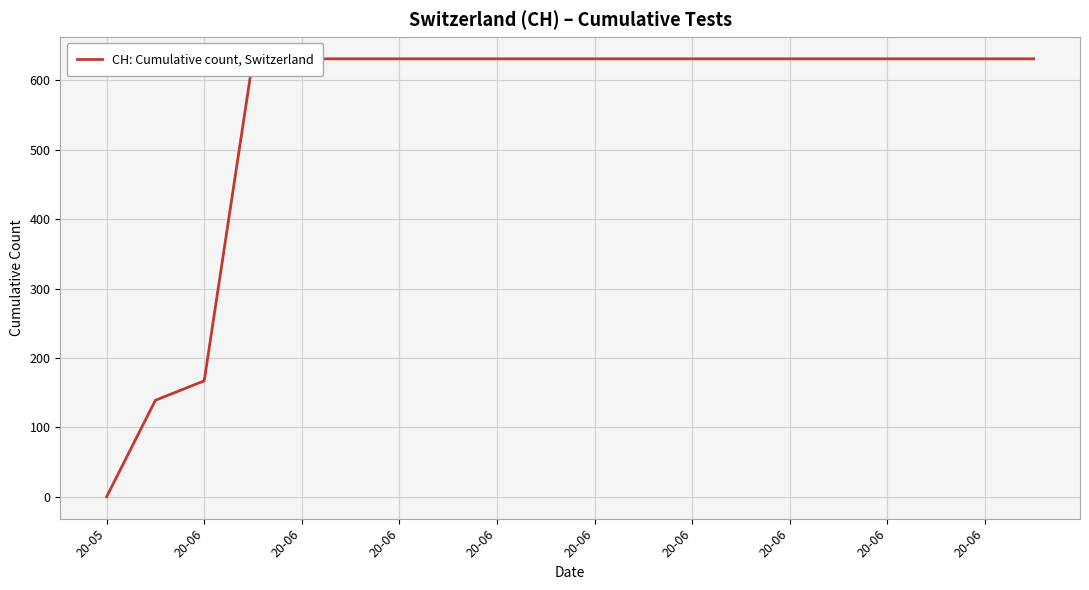

Approximately how many times larger is the value at 20-06 compared to 17?

1.0